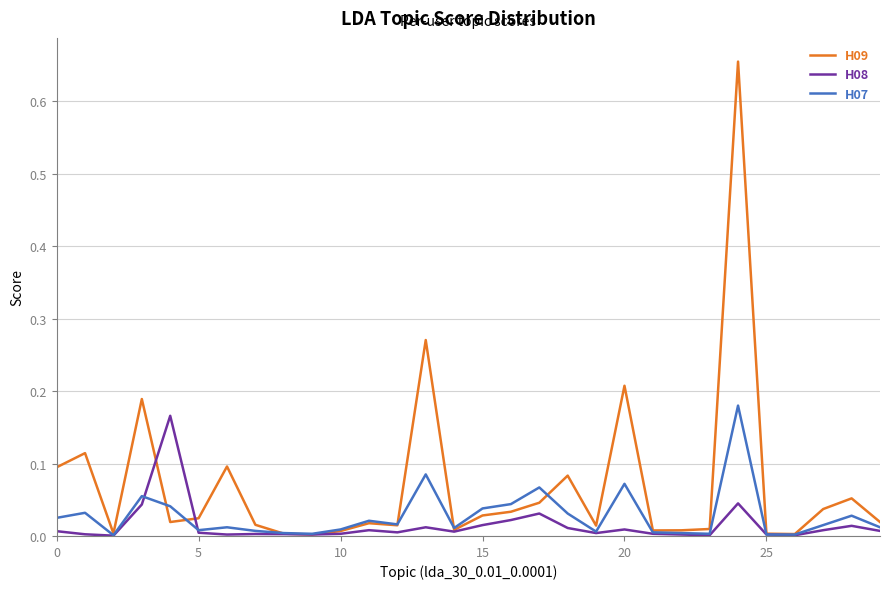

What are all the series names shown in the legend?

H09, H08, H07